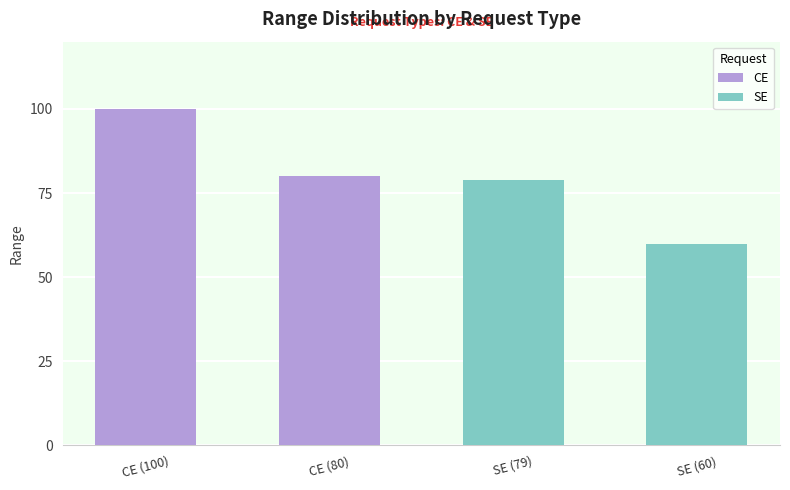

What is the highest value of the SE series?

79